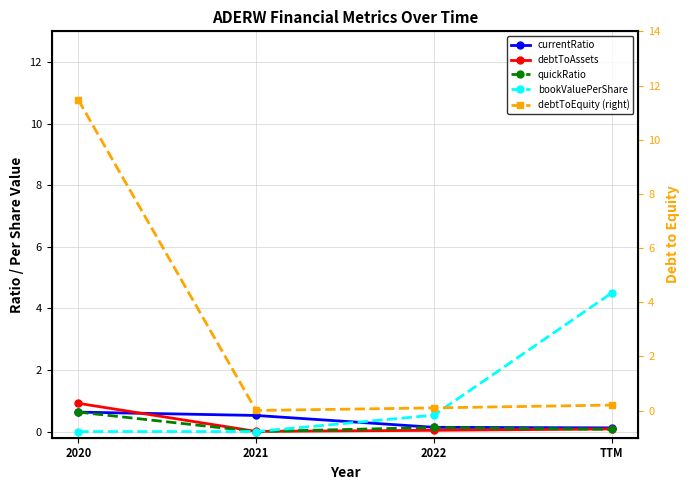

The value of quickRatio at TTM is 0.0. True or false?

False